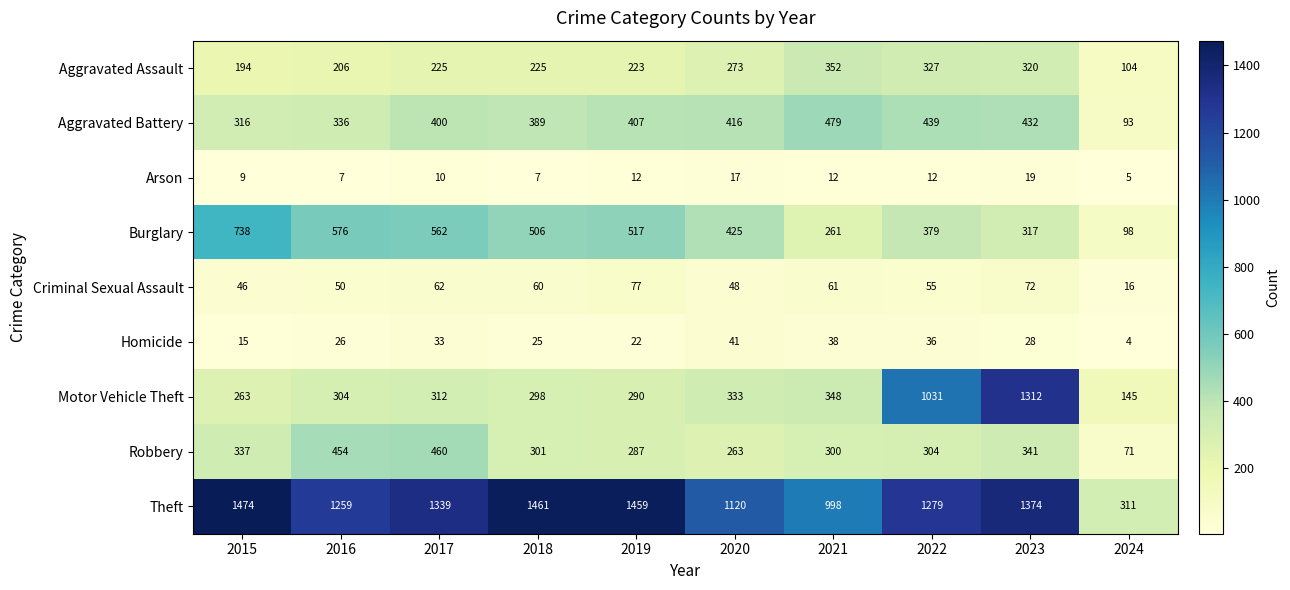

The Theft series shows 1120 at 2020. True or false?

True